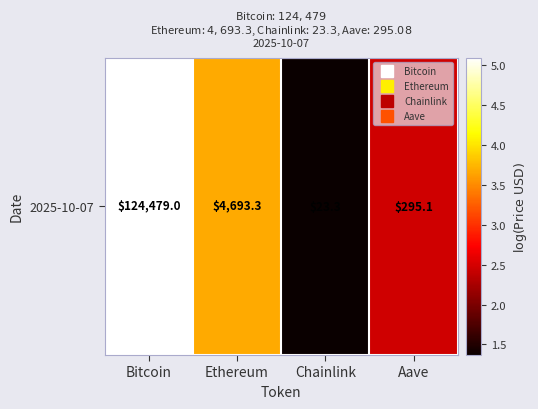

Rank the categories by value from lowest to highest.

Chainlink, Aave, Ethereum, Bitcoin